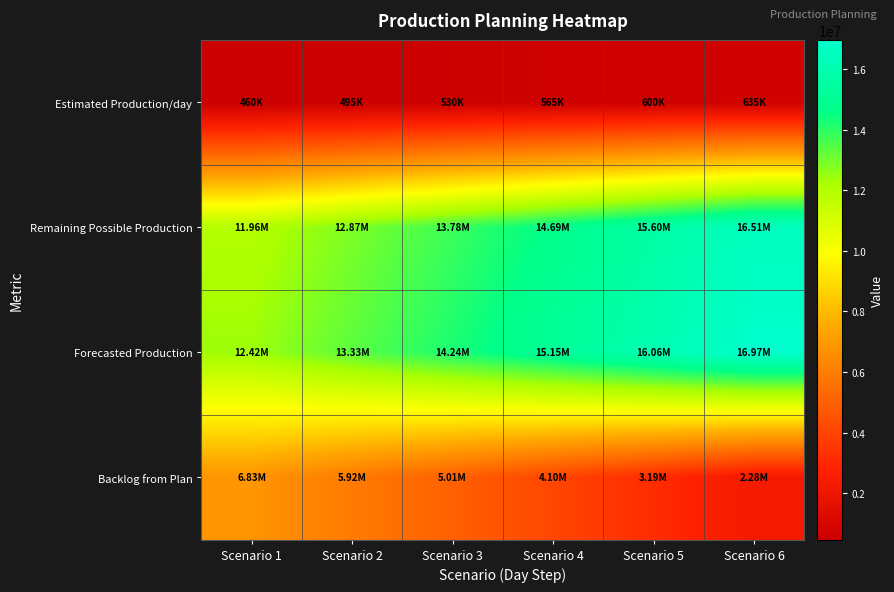

Reading left to right, extract all data points from this chart.

Estimated Production/day: Scenario 1=460000	Scenario 2=495000	Scenario 3=530000	Scenario 4=565000	Scenario 5=600000	Scenario 6=635000
Remaining Possible Production: Scenario 1=11960000	Scenario 2=12870000	Scenario 3=13780000	Scenario 4=14690000	Scenario 5=15600000	Scenario 6=16510000
Forecasted Production: Scenario 1=12424378	Scenario 2=13334378	Scenario 3=14244378	Scenario 4=15154378	Scenario 5=16064378	Scenario 6=16974378
Backlog from Plan: Scenario 1=6826985	Scenario 2=5916985	Scenario 3=5006985	Scenario 4=4096985	Scenario 5=3186985	Scenario 6=2276985